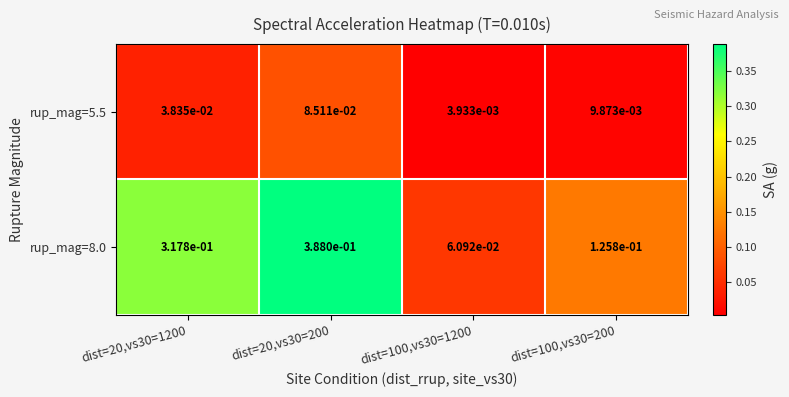

Between dist=20,vs30=200 and dist=100,vs30=200, which series saw the biggest shift?

rup_mag=8.0